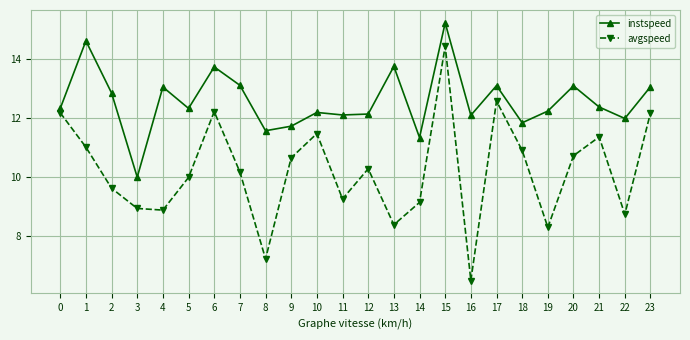

Is it true that avgspeed equals 12.2 at 6?

True